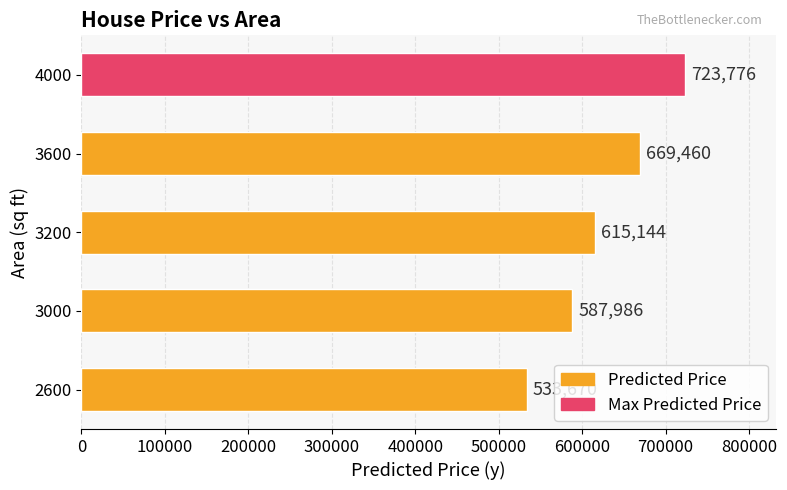

At which label is the value closest to 628723?

3200